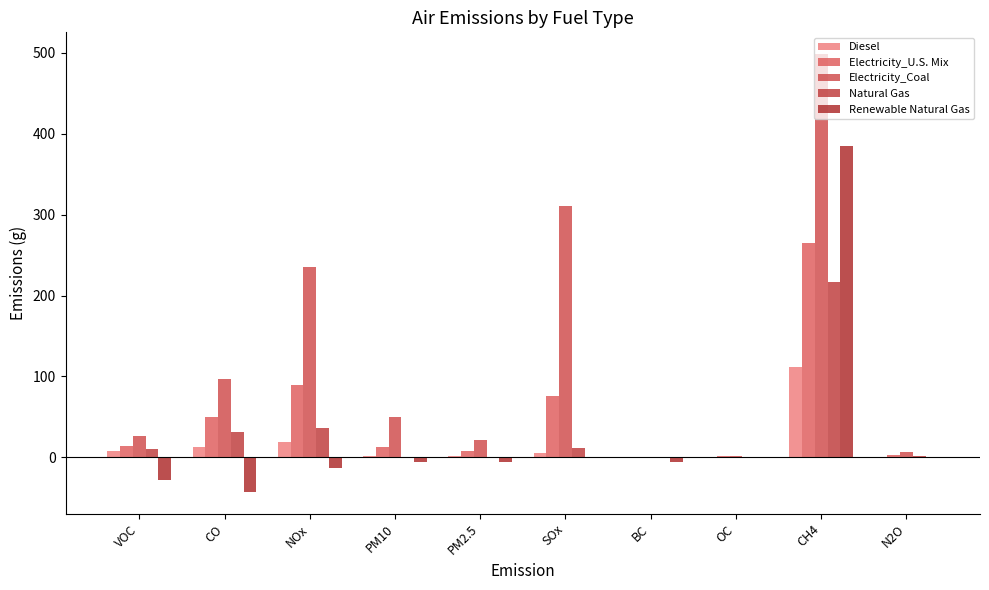

How many data points in Natural Gas are above 10?

5